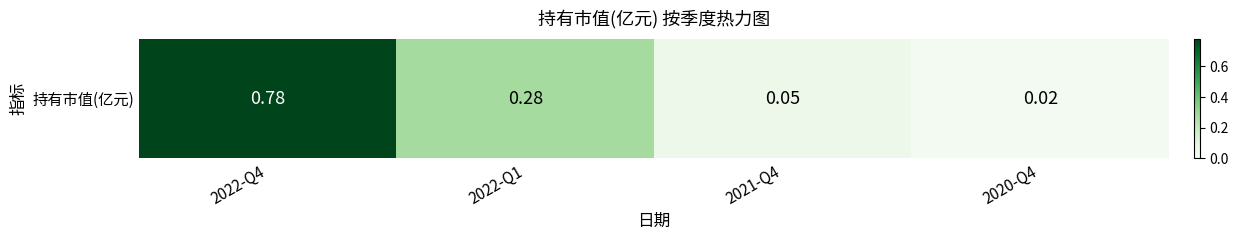

What is the difference between the maximum and minimum values?

0.8